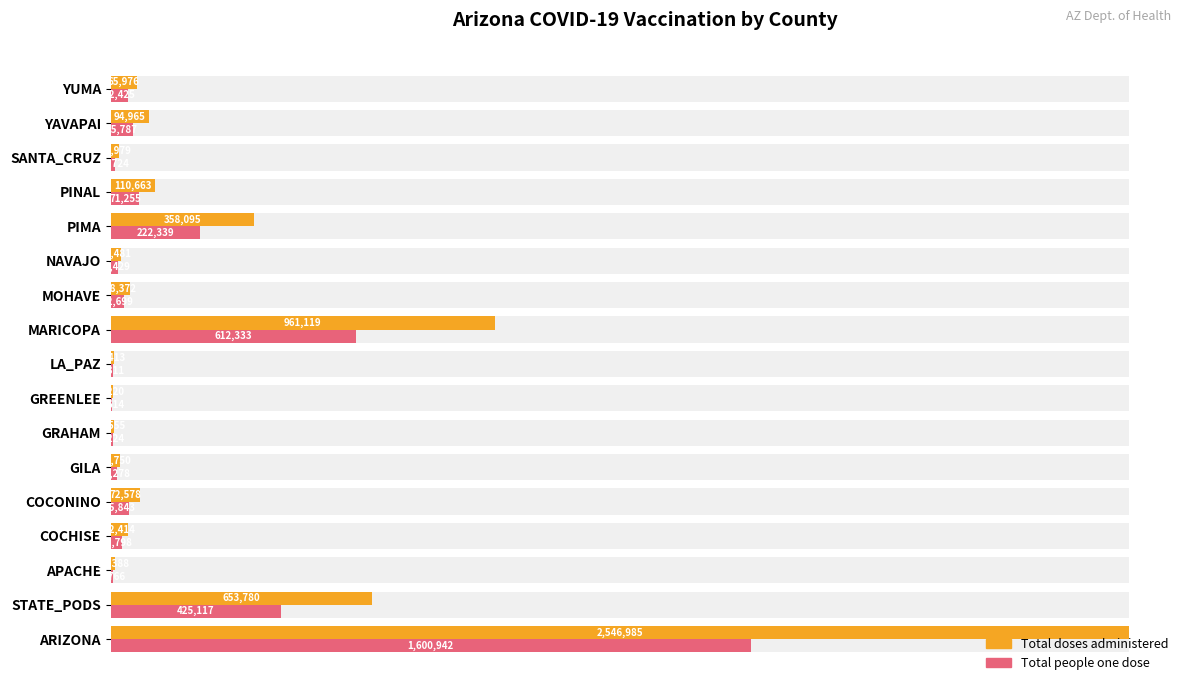

How many groups of bars are there?

17